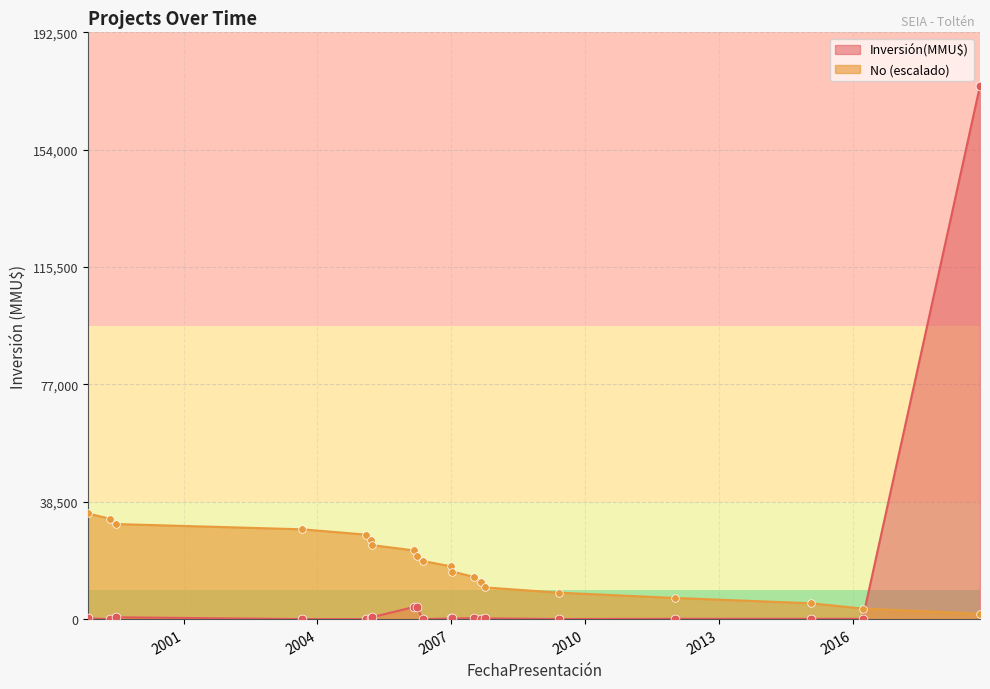

What is the change in value from 10/01/2012 to 12/05/2006?

-12127.5